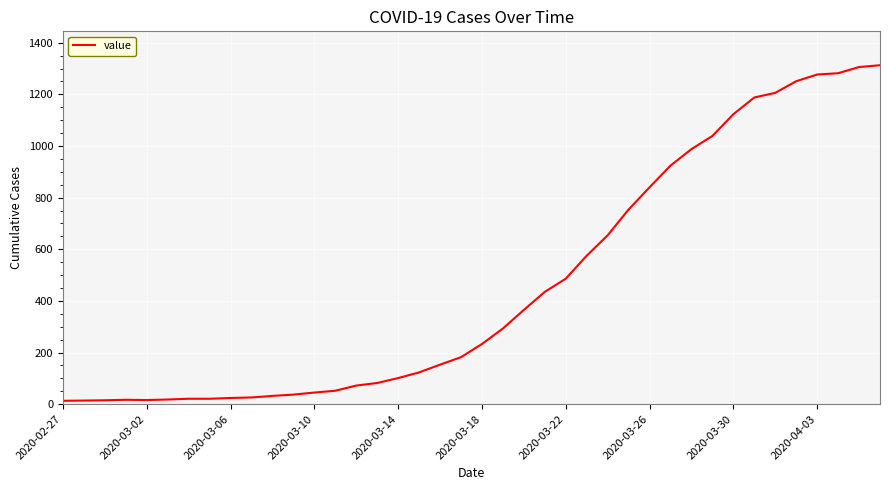

What is the greatest value displayed?

1313